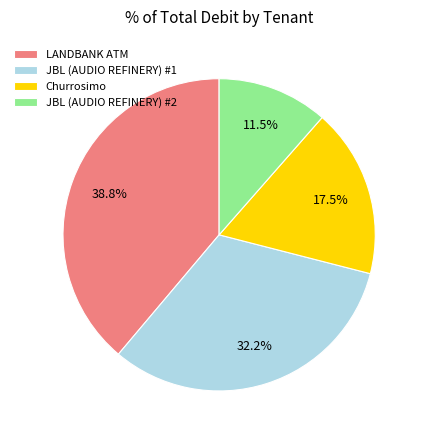

Count the number of slices in the pie.

4